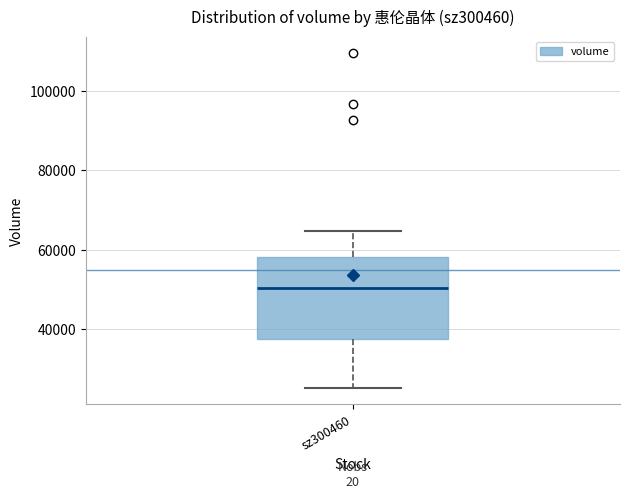

Read this box plot against the y-axis: the position of the median line, the range covered by the box, and the ends of both whiskers. The values are not printed on the chart, so give them approximately, as read against the axis.

median 50000, box 38000 to 58000, whiskers 26000 to 64000